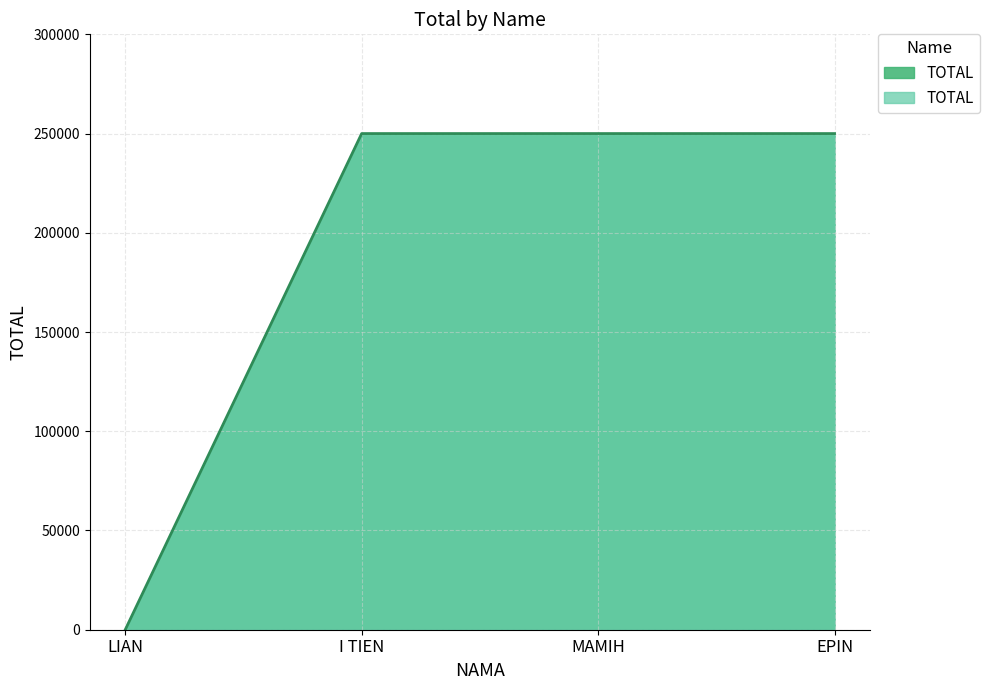

What is the sum of the values at I TIEN and LIAN?

250000